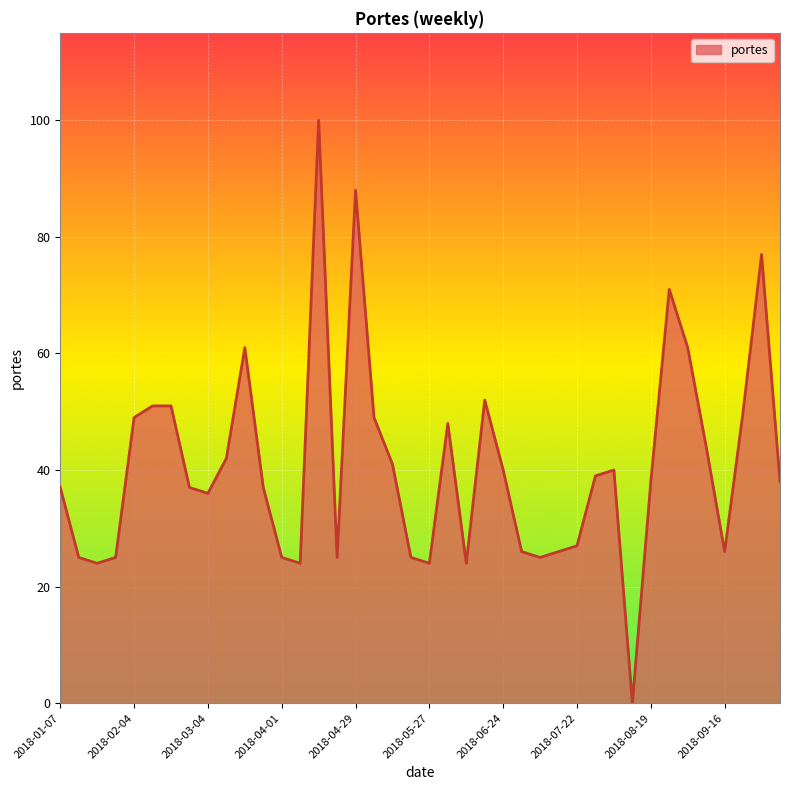

What is the difference between the maximum and minimum values?

100